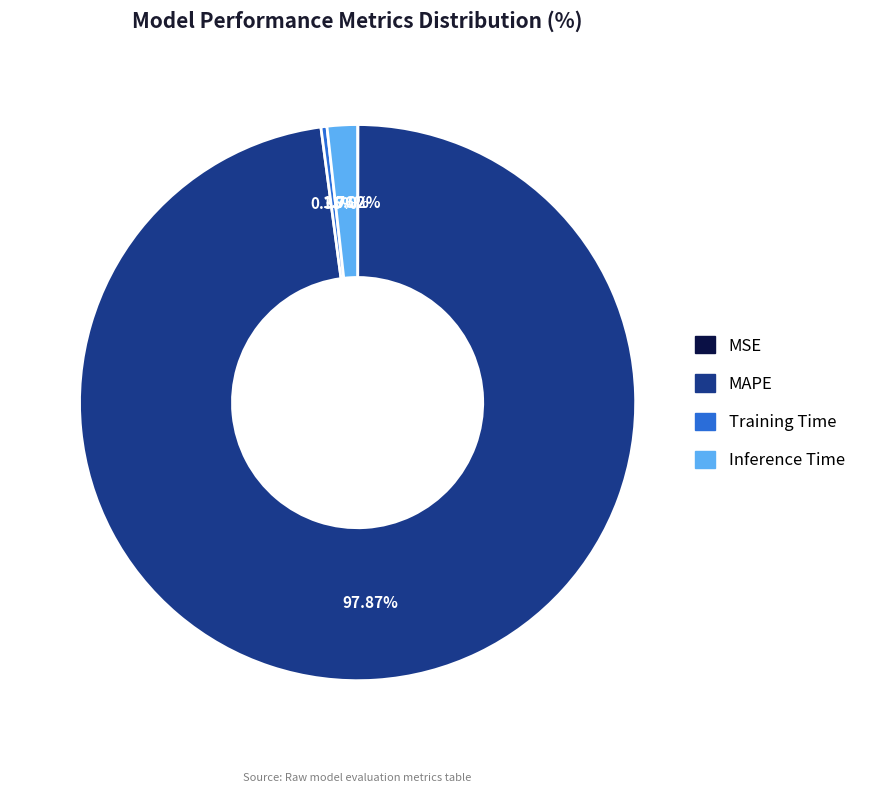

Is there a majority slice in this chart?

Yes